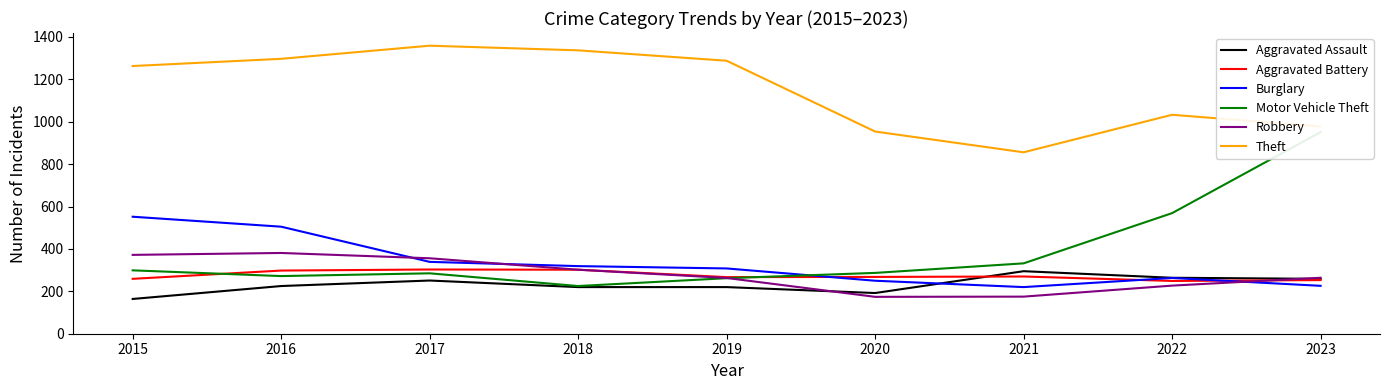

After their last crossing, which series has the higher values: Motor Vehicle Theft or Burglary?

Motor Vehicle Theft